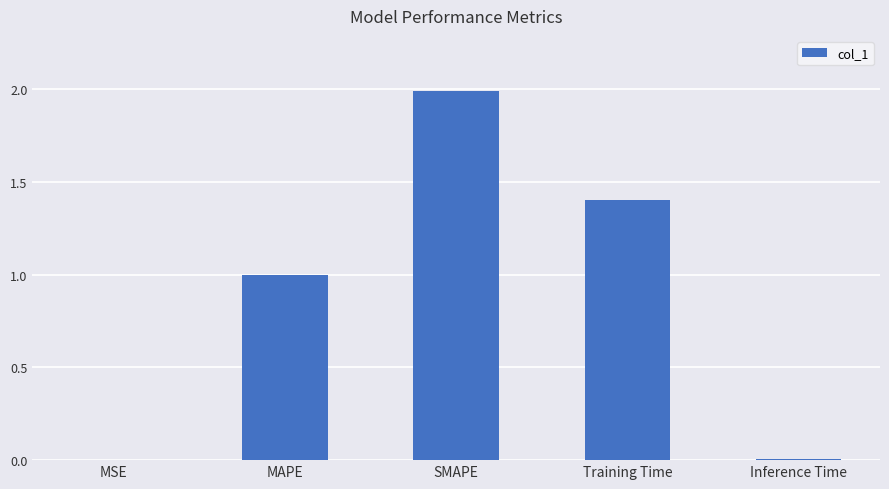

What is the greatest value displayed?

2.0